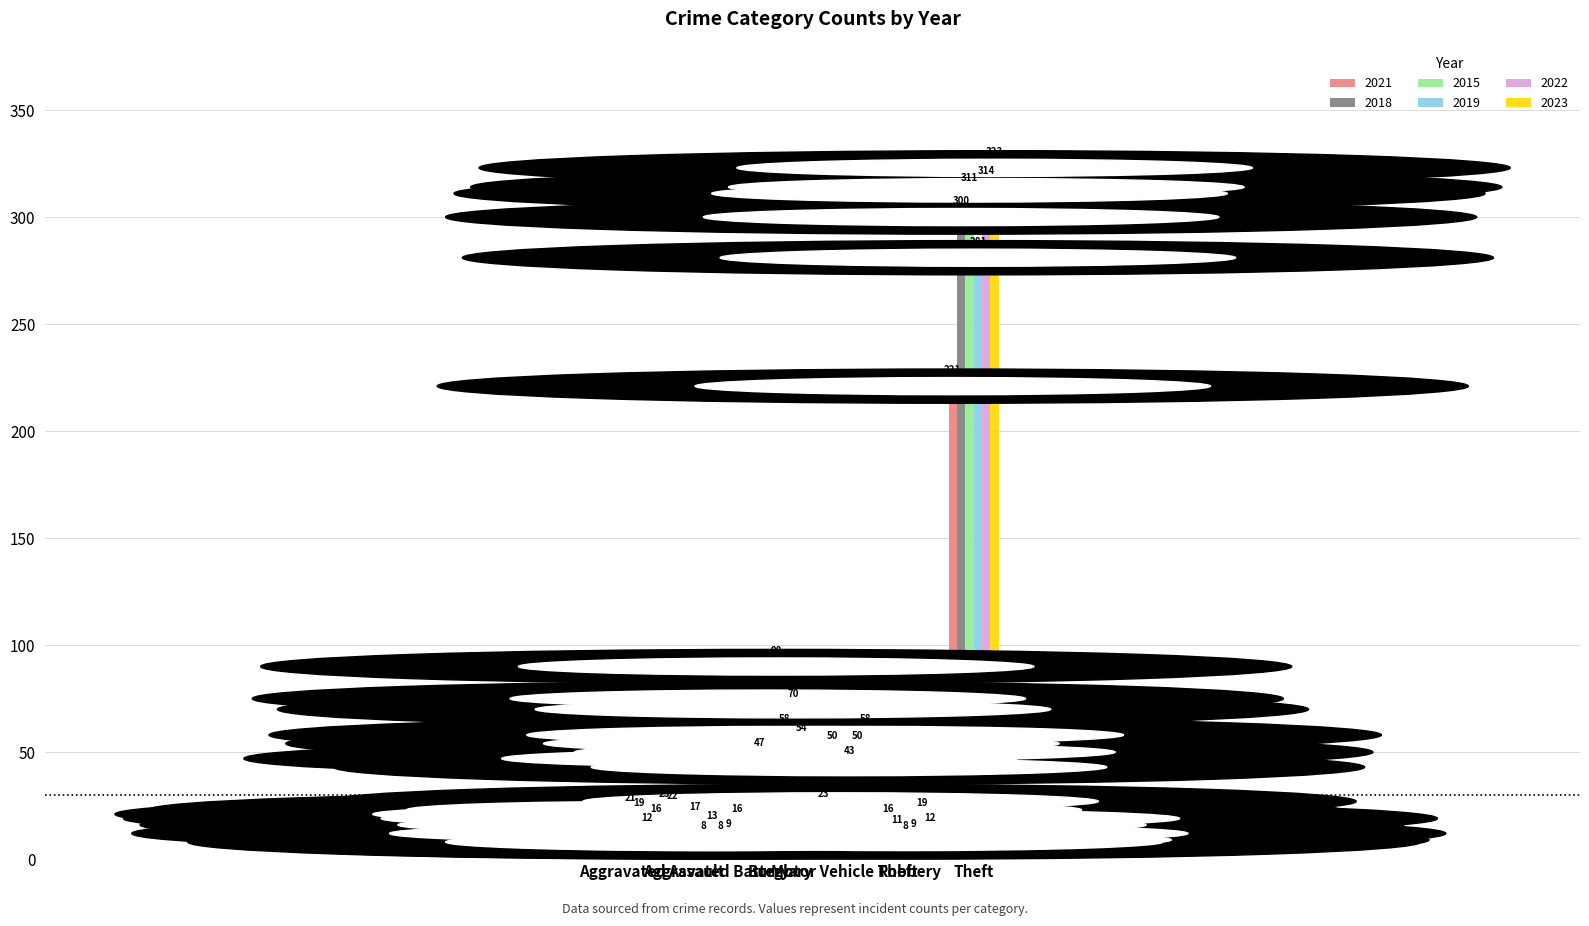

What is the maximum value shown in the chart?

323